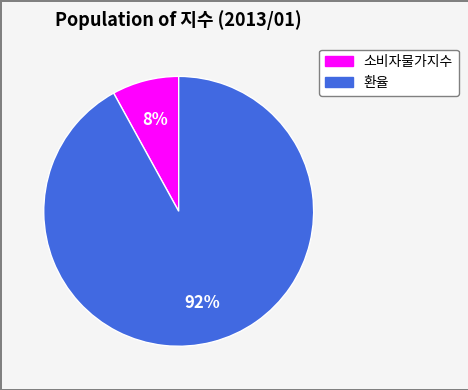

Rank the categories by value from highest to lowest.

환율, 소비자물가지수